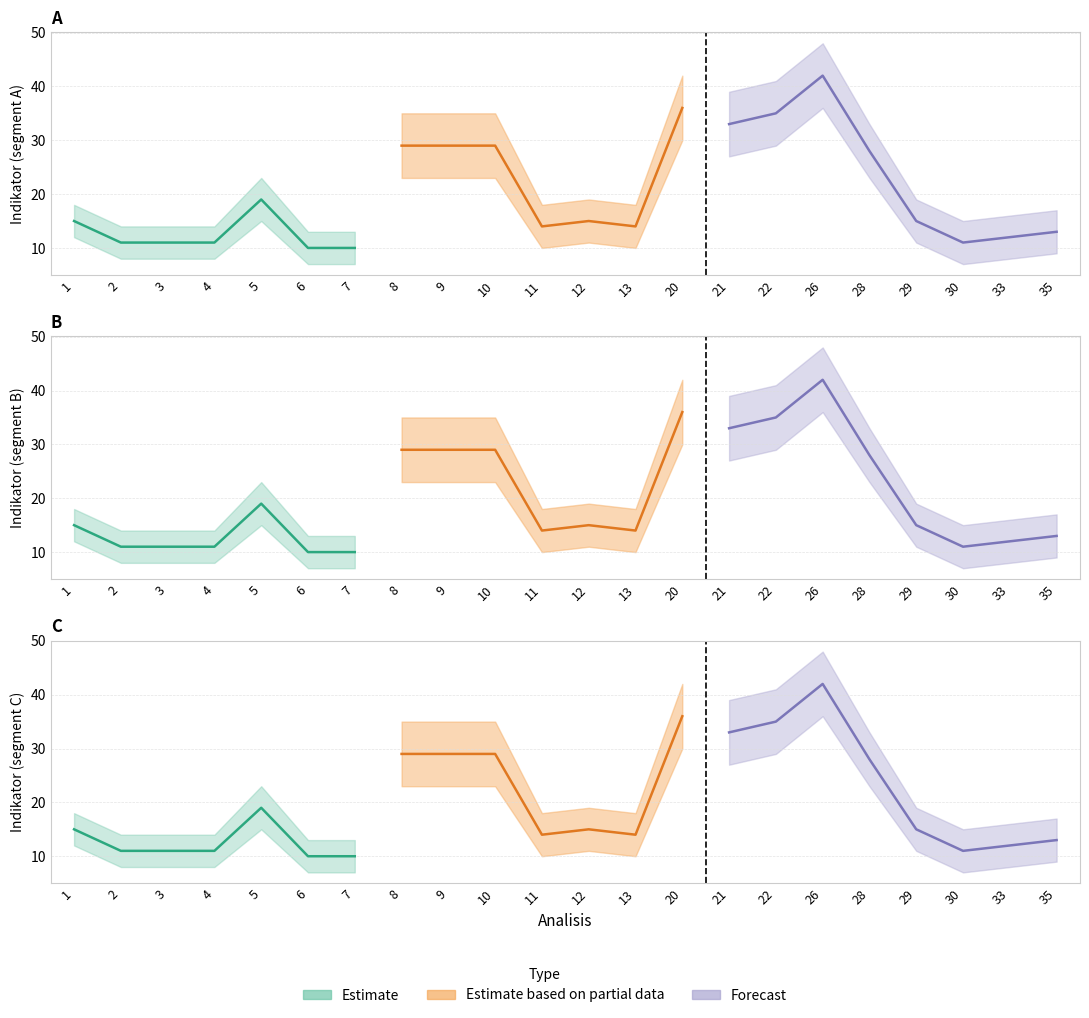

Reading left to right, extract all data points from this chart.

1=15	2=11	3=11	4=11	5=19	6=10	7=10	8=29	9=29	10=29	11=14	12=15	13=14	20=36	21=33	22=35	26=42	28=28	29=15	30=11	33=12	35=13